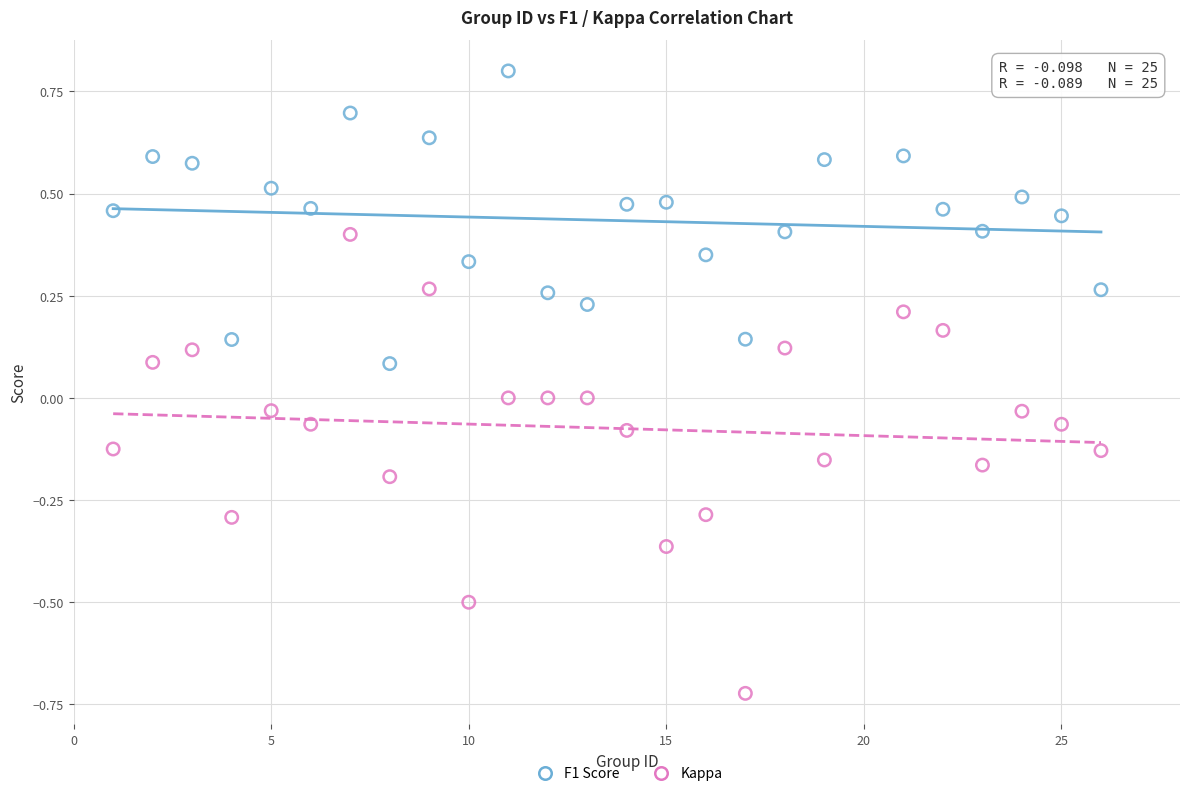

What is the X range (max minus min) for the scatter plot?

25.0